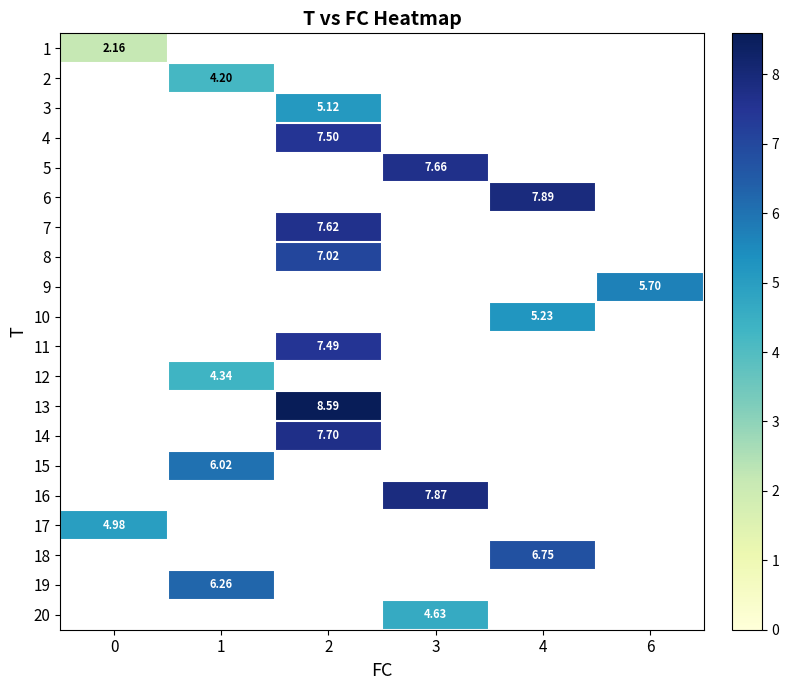

At how many categories does at least one series exceed 4?

6